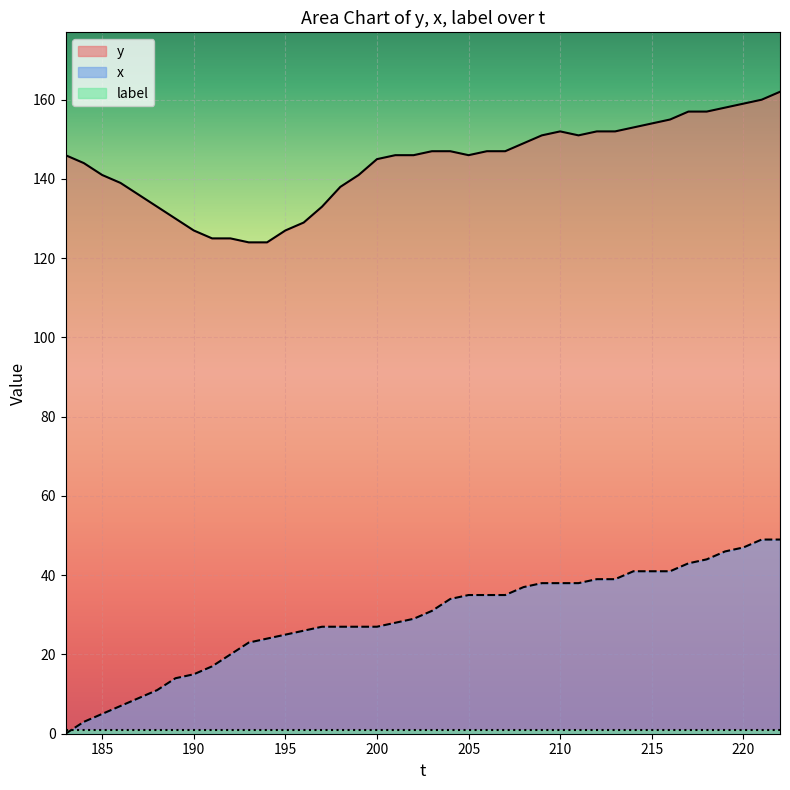

Is the value of x at 209 greater than the value of y at 183?

No